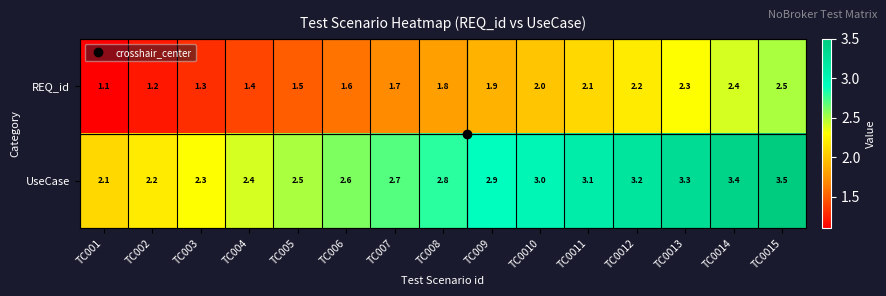

What is the greatest value displayed?

3.5